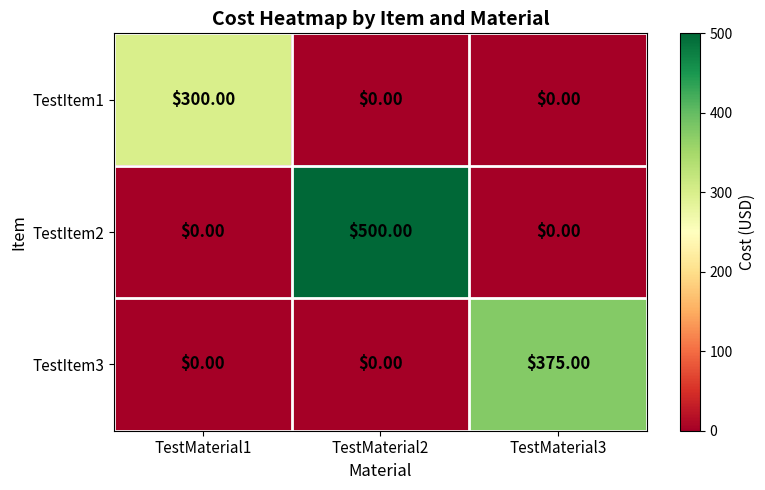

Between TestMaterial1 and TestMaterial2, which series saw the biggest shift?

TestItem2